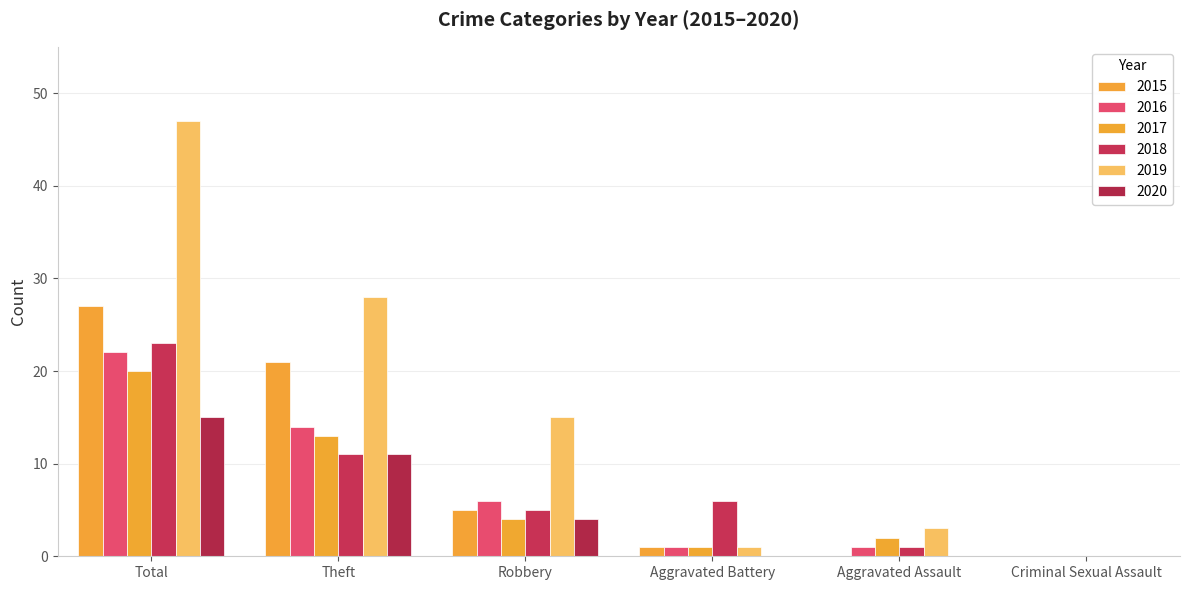

Reading left to right, extract all data points from this chart.

2015: Total=27	Theft=21	Robbery=5	Aggravated Battery=1	Aggravated Assault=0	Criminal Sexual Assault=0
2016: Total=22	Theft=14	Robbery=6	Aggravated Battery=1	Aggravated Assault=1	Criminal Sexual Assault=0
2017: Total=20	Theft=13	Robbery=4	Aggravated Battery=1	Aggravated Assault=2	Criminal Sexual Assault=0
2018: Total=23	Theft=11	Robbery=5	Aggravated Battery=6	Aggravated Assault=1	Criminal Sexual Assault=0
2019: Total=47	Theft=28	Robbery=15	Aggravated Battery=1	Aggravated Assault=3	Criminal Sexual Assault=0
2020: Total=15	Theft=11	Robbery=4	Aggravated Battery=0	Aggravated Assault=0	Criminal Sexual Assault=0